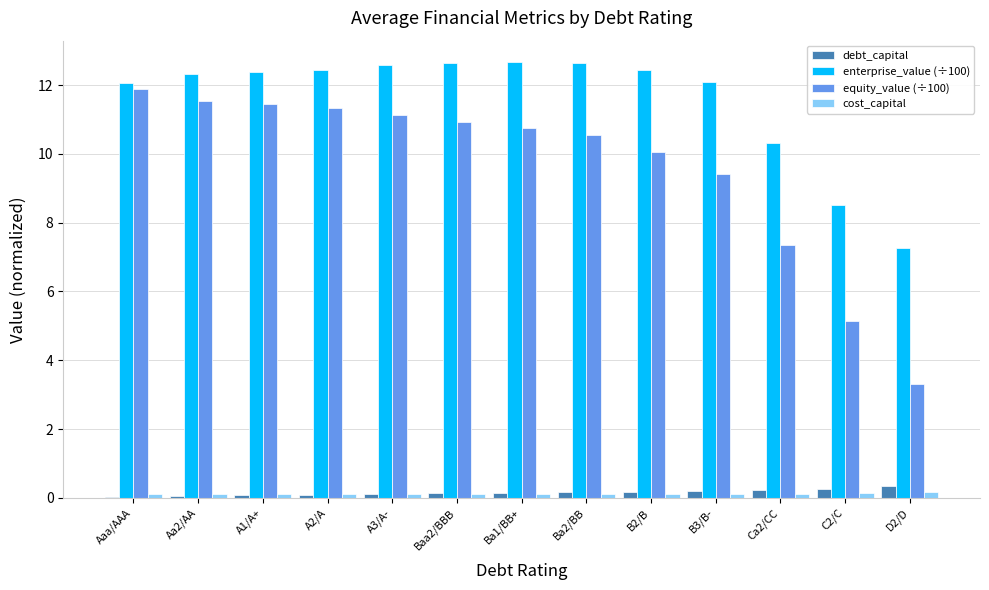

Is the value of equity_value (÷100) at Baa2/BBB greater than the value of debt_capital at A3/A-?

Yes